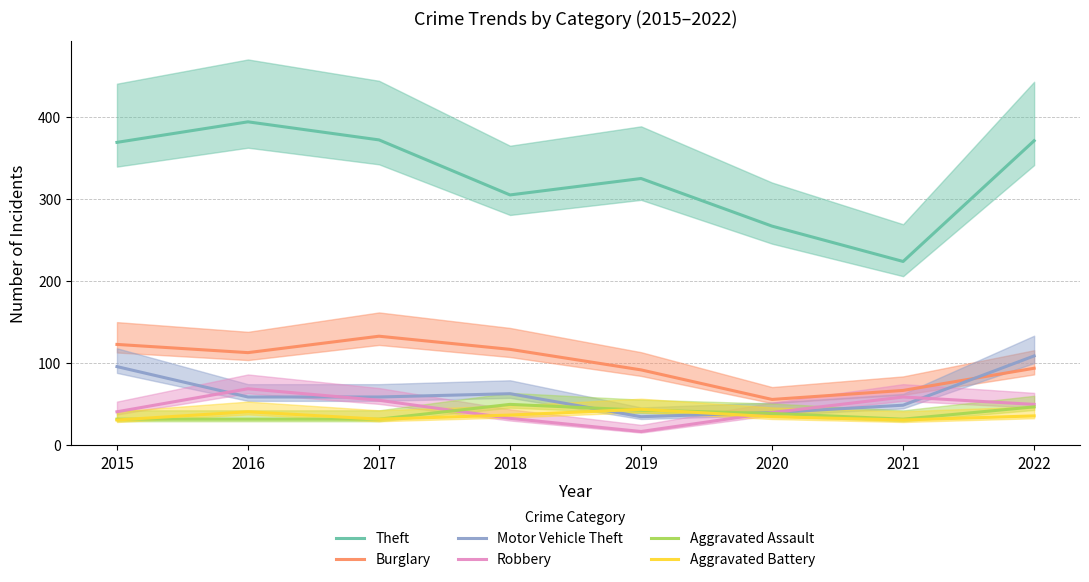

What is the value of the Robbery point at the 4th from the left?

33